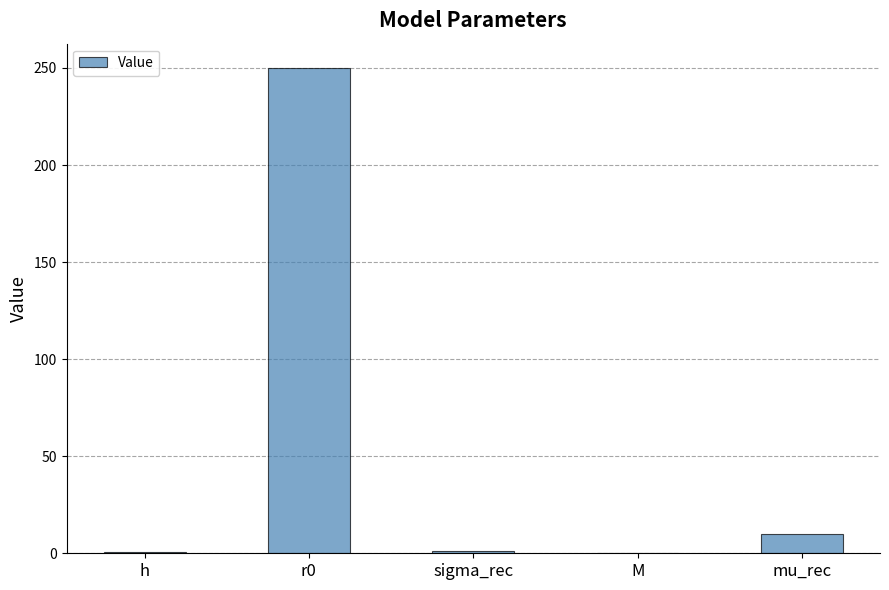

The value at r0 is 373.0. True or false?

False